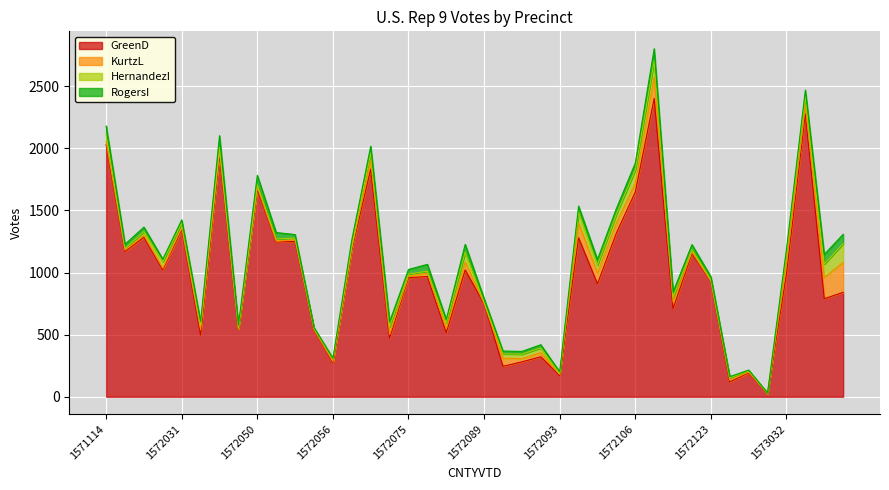

What are all the series names shown in the legend?

GreenD, KurtzL, HernandezI, RogersI